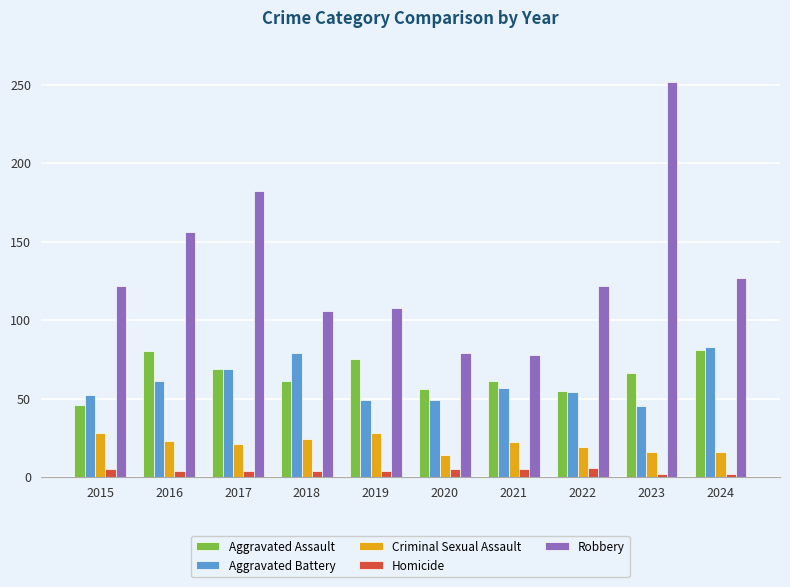

What is the greatest value displayed?

252